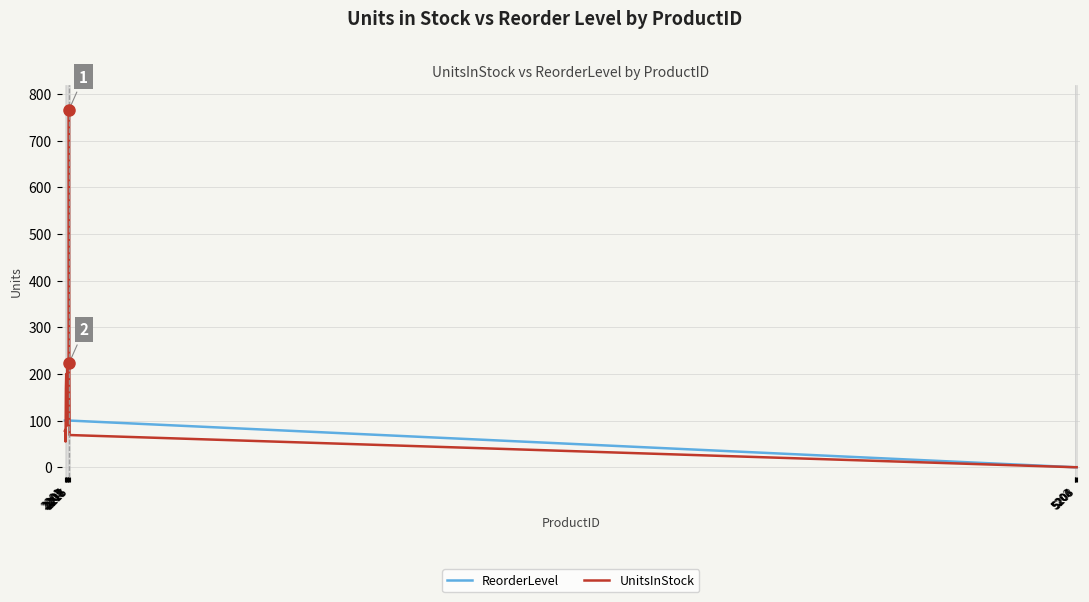

What is the maximum value shown in the chart?

766